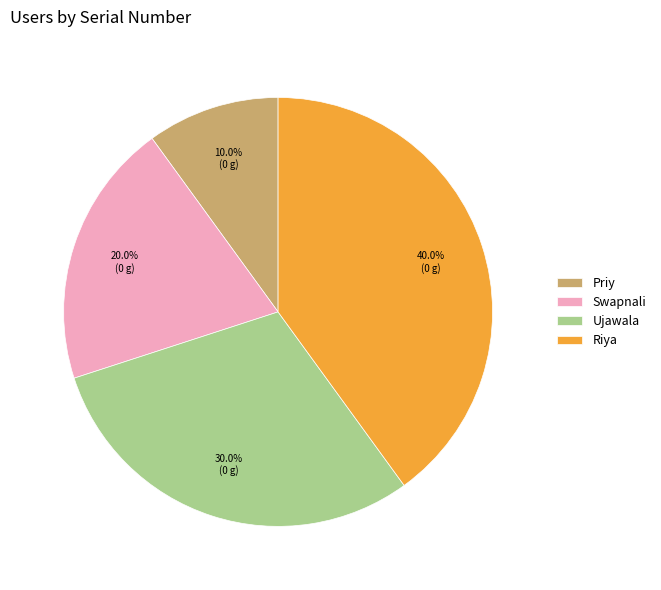

What is the ratio of the value at Ujawala to the value at Swapnali?

1.5